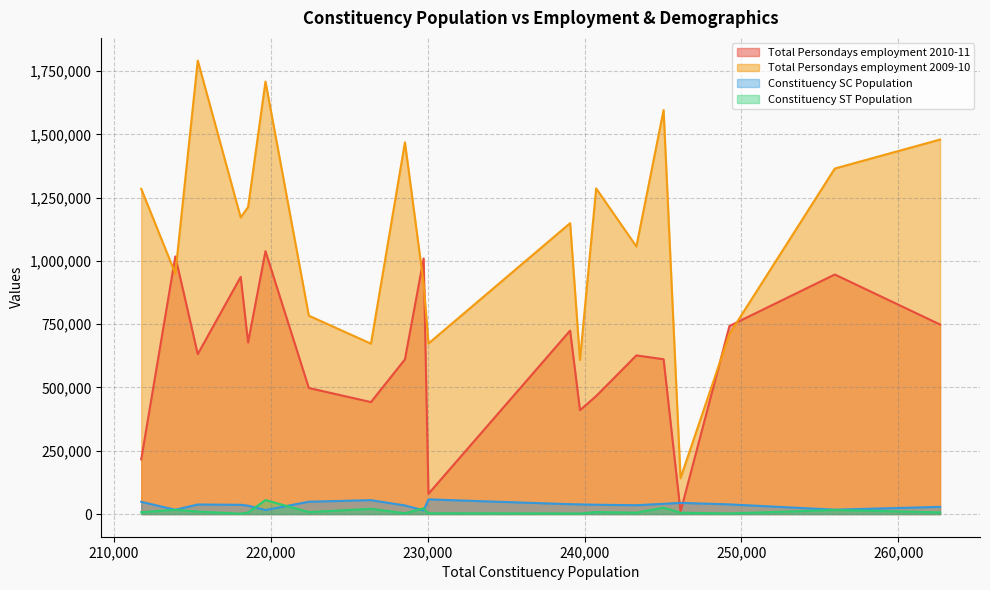

True or false: Constituency SC Population and Total Persondays employment 2009-10 cross at least once.

False